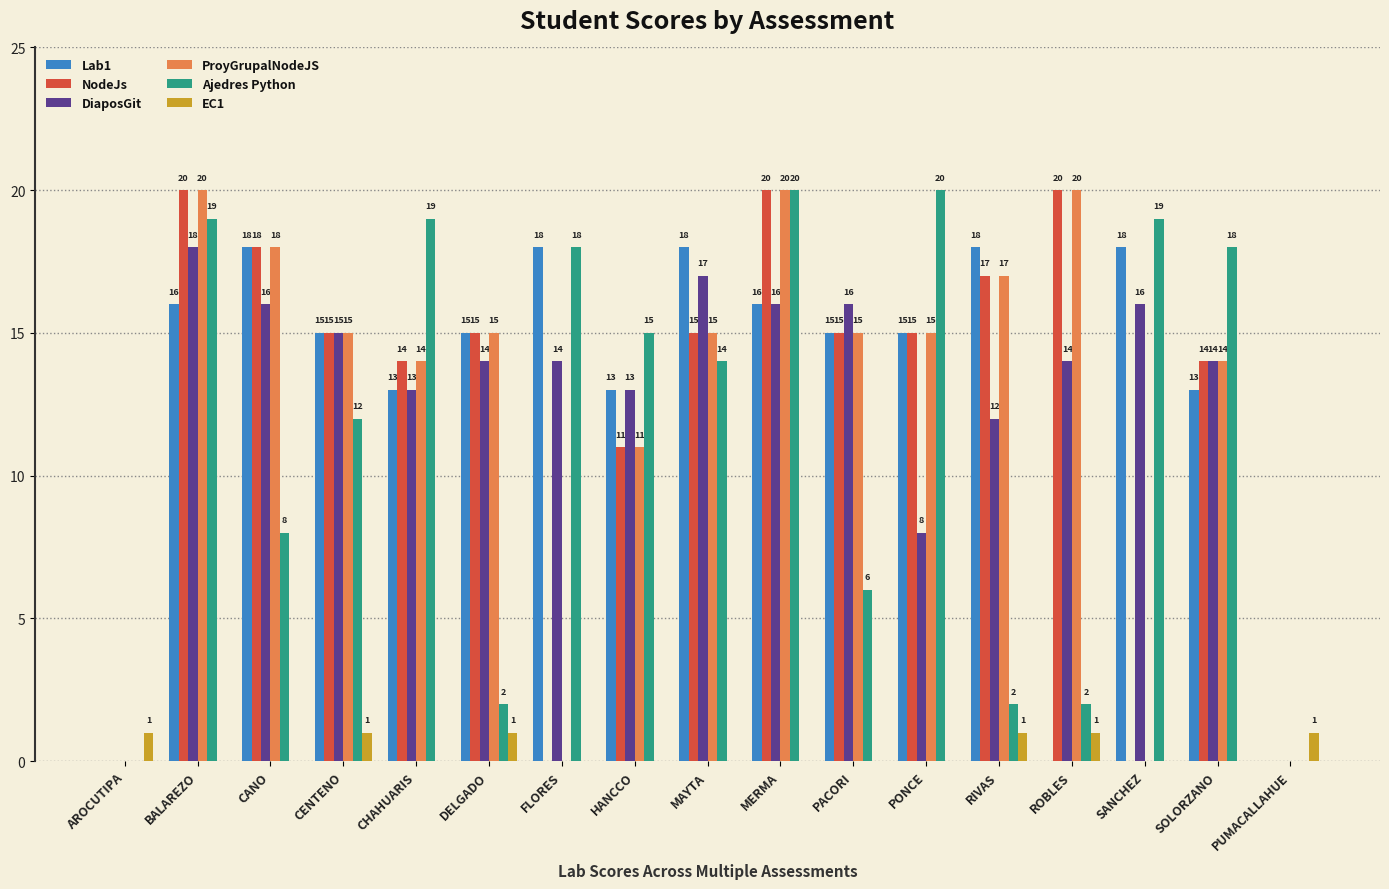

Which series changed the most between CENTENO and PONCE?

Ajedres Python